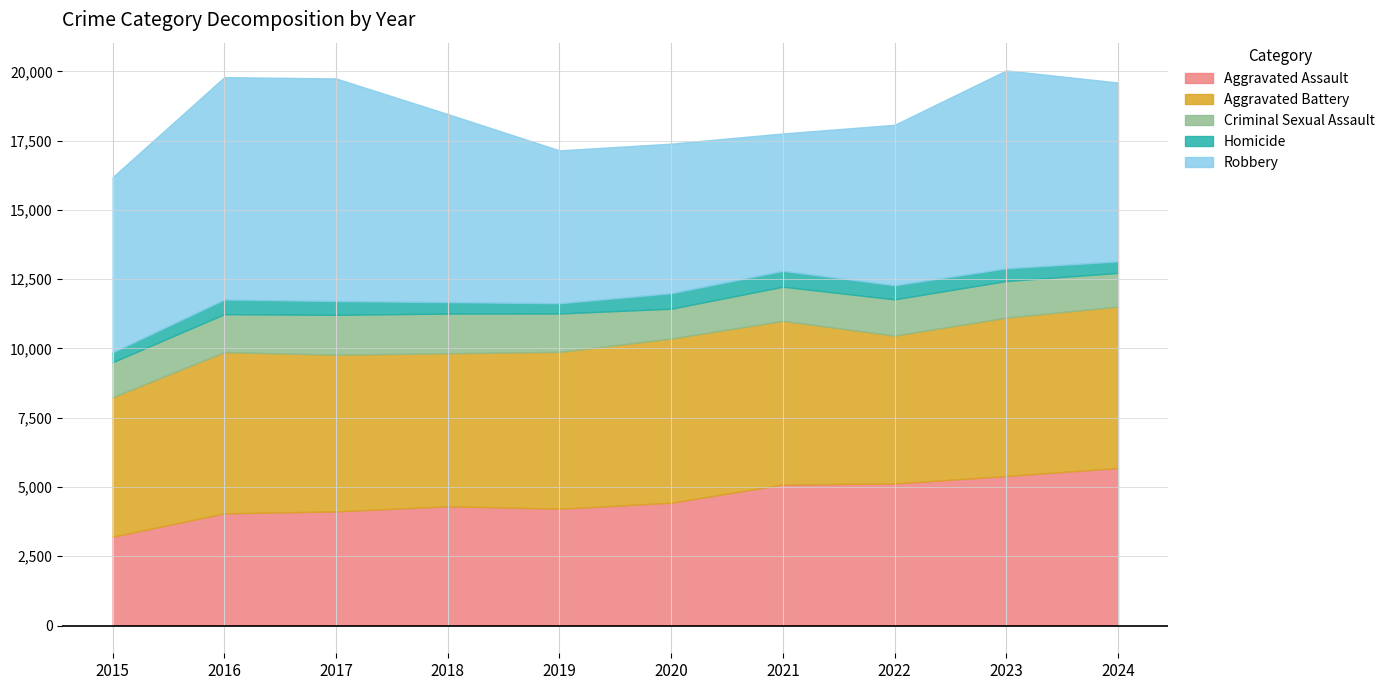

What value does the Criminal Sexual Assault series have at 2024, to the nearest 5?

1215